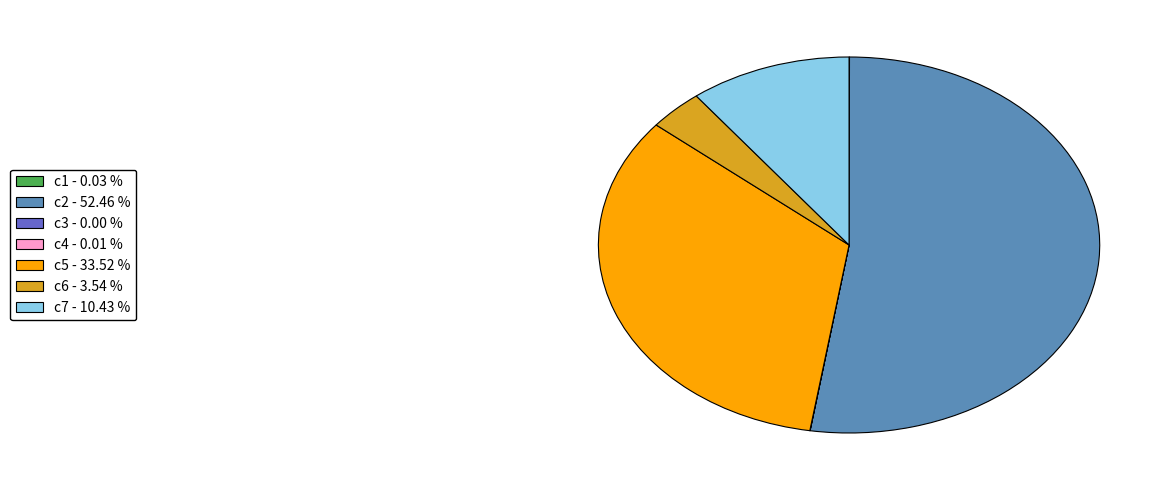

Does any single category account for the majority?

Yes